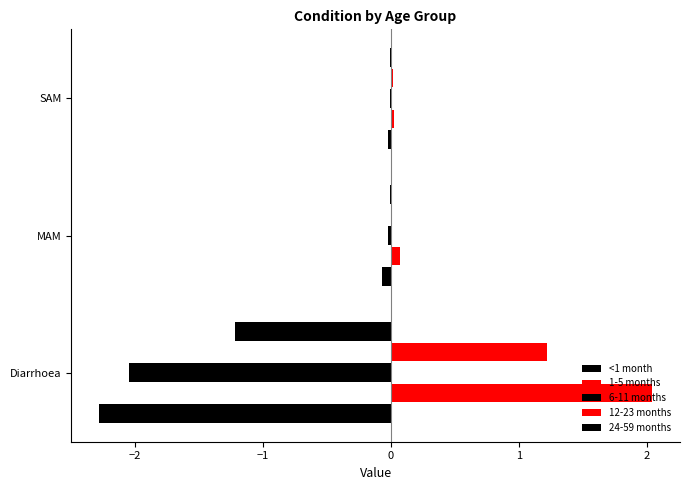

How many distinct data groups are displayed?

5